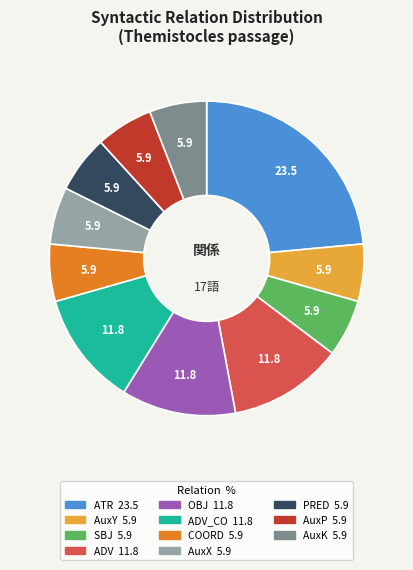

How many segments does this pie chart have?

11